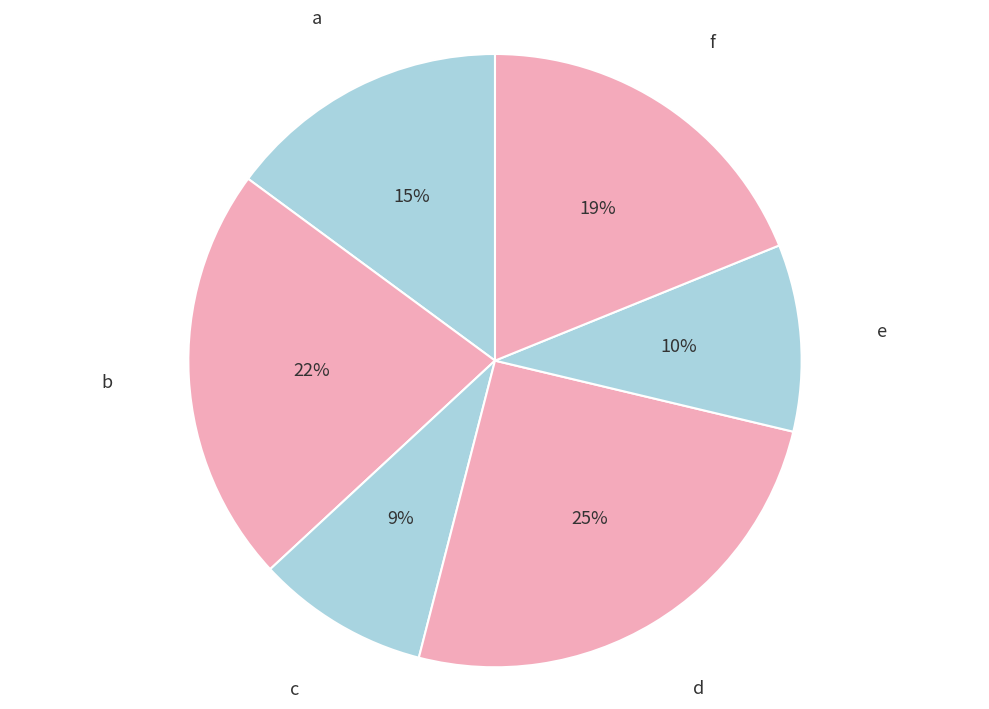

Is it true that b is 22% of the pie?

True